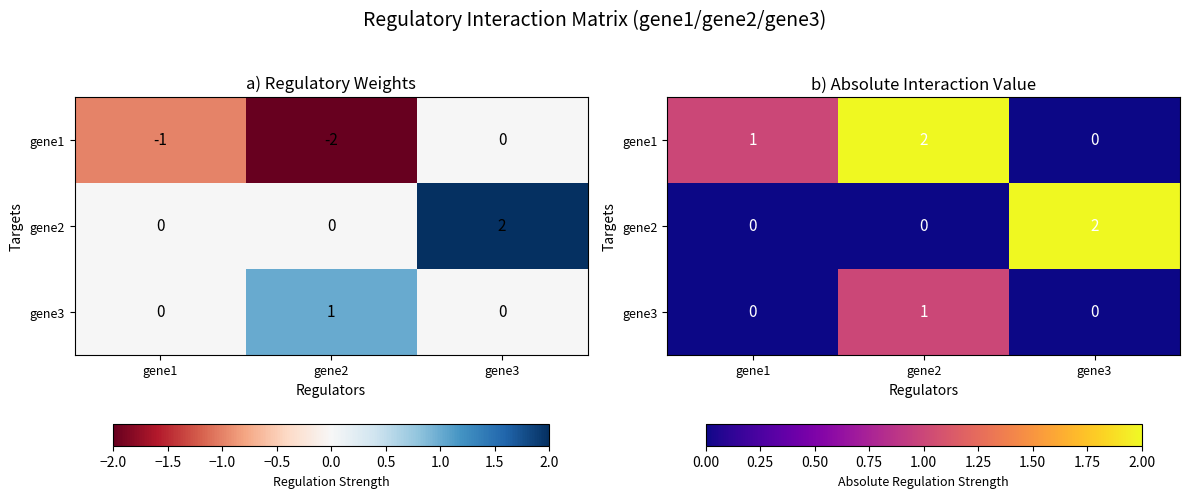

At gene1, list the series in order from smallest to largest.

gene2, gene3, gene1